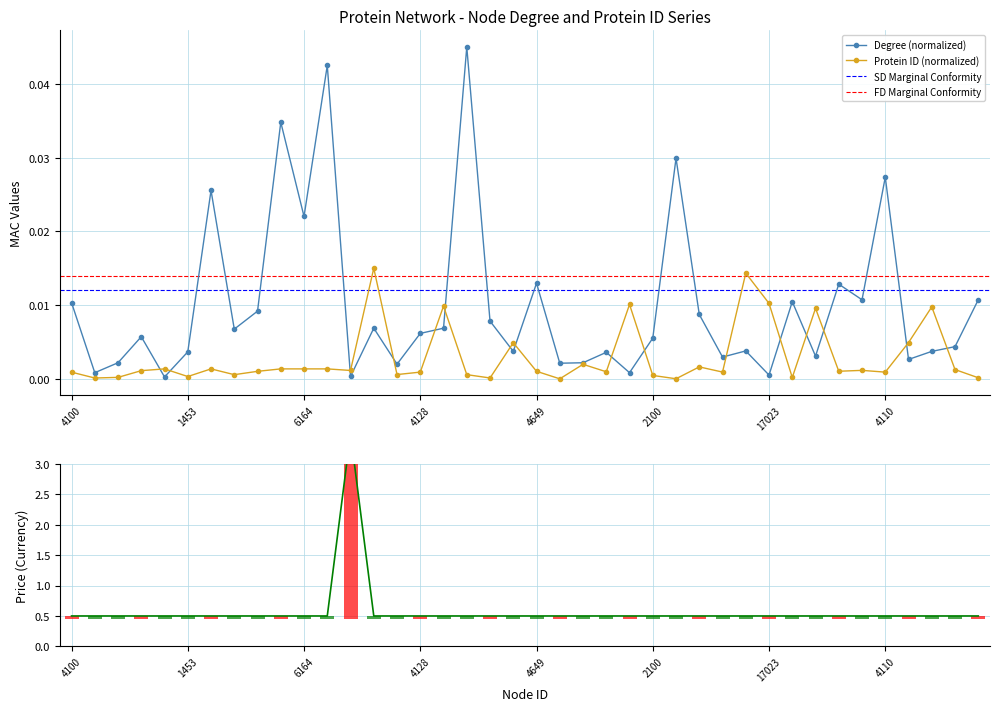

Reading left to right, list all the values displayed in this chart.

Degree: 4100=0.0	519=0.0	940=0.0	3594=0.0	6158=0.0	1453=0.0	6160=0.0	2577=0.0	4626=0.0	6163=0.0	6164=0.0	6165=0.0	5142=0.0	12825=0.0	2650=0.0	4128=0.0	15393=0.0	2594=0.0	547=0.0	18981=0.0	4649=0.0	7=0.0	8882=0.0	4360=0.0	16434=0.0	2100=0.0	53=0.0	7224=0.0	4155=0.0	10762=0.0	17023=0.0	864=0.0	14405=0.0	4681=0.0	5204=0.0	4110=0.0	19030=0.0	14938=0.0	5727=0.0	679=0.0
Protein ID: 4100=0.0	519=0.0	940=0.0	3594=0.0	6158=0.0	1453=0.0	6160=0.0	2577=0.0	4626=0.0	6163=0.0	6164=0.0	6165=0.0	5142=0.0	12825=0.0	2650=0.0	4128=0.0	15393=0.0	2594=0.0	547=0.0	18981=0.0	4649=0.0	7=0.0	8882=0.0	4360=0.0	16434=0.0	2100=0.0	53=0.0	7224=0.0	4155=0.0	10762=0.0	17023=0.0	864=0.0	14405=0.0	4681=0.0	5204=0.0	4110=0.0	19030=0.0	14938=0.0	5727=0.0	679=0.0
Disease Node: 4100=0.5	519=0.5	940=0.5	3594=0.5	6158=0.5	1453=0.5	6160=0.5	2577=0.5	4626=0.5	6163=0.5	6164=0.5	6165=0.5	5142=3.5	12825=0.5	2650=0.5	4128=0.5	15393=0.5	2594=0.5	547=0.5	18981=0.5	4649=0.5	7=0.5	8882=0.5	4360=0.5	16434=0.5	2100=0.5	53=0.5	7224=0.5	4155=0.5	10762=0.5	17023=0.5	864=0.5	14405=0.5	4681=0.5	5204=0.5	4110=0.5	19030=0.5	14938=0.5	5727=0.5	679=0.5